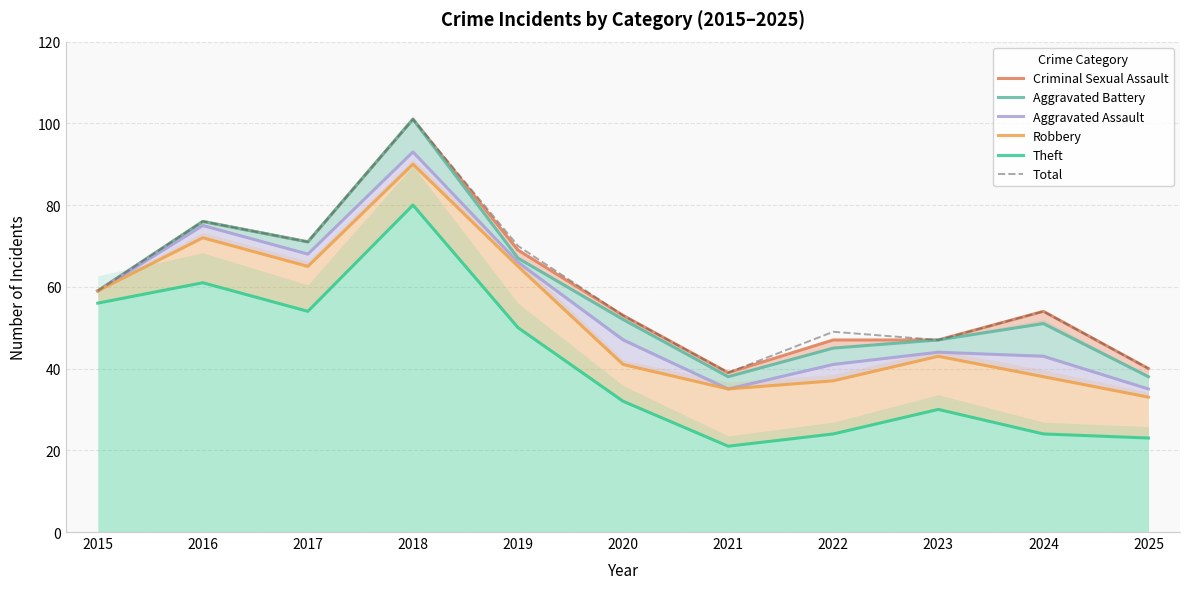

What is the spread (max minus min) of values at 2019?

20